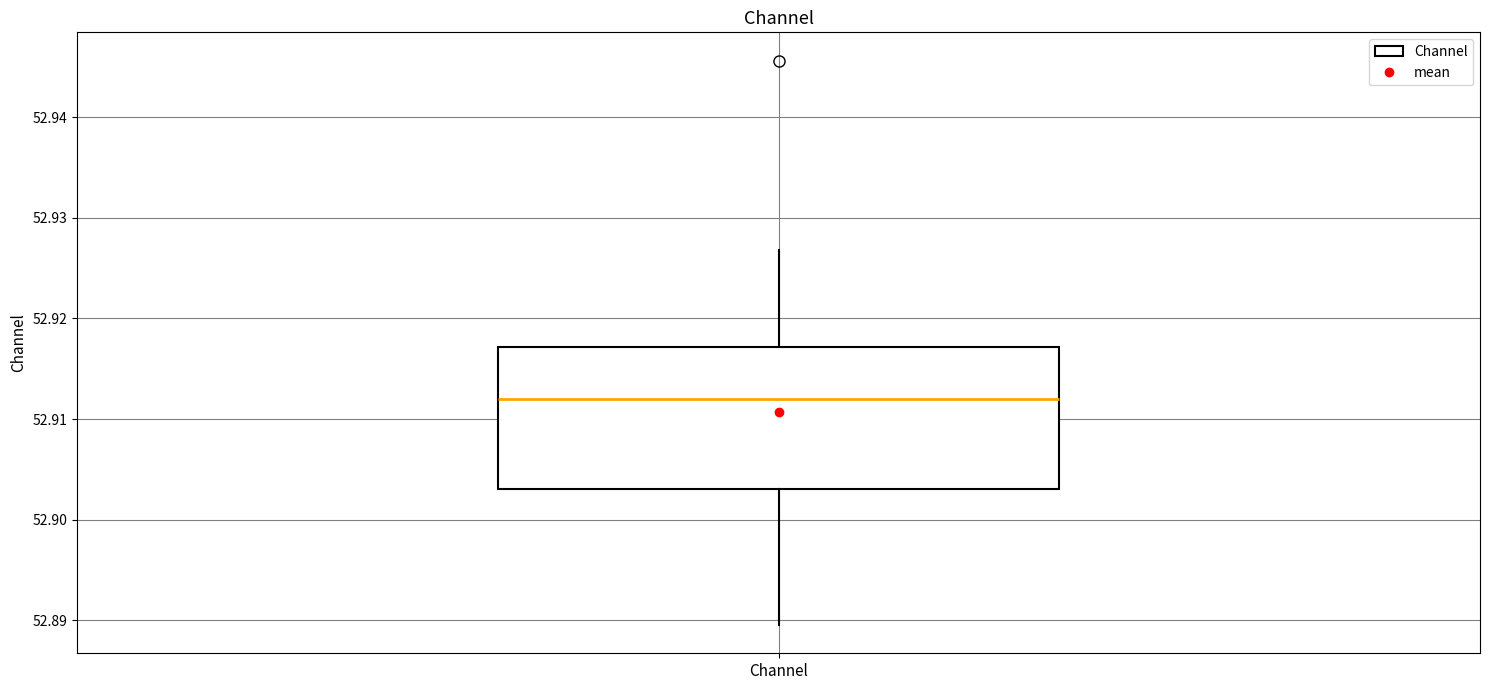

Where is the upper edge of the box for Channel on the y-axis? The values are not printed on the chart, so give them approximately, as read against the axis.

52.917